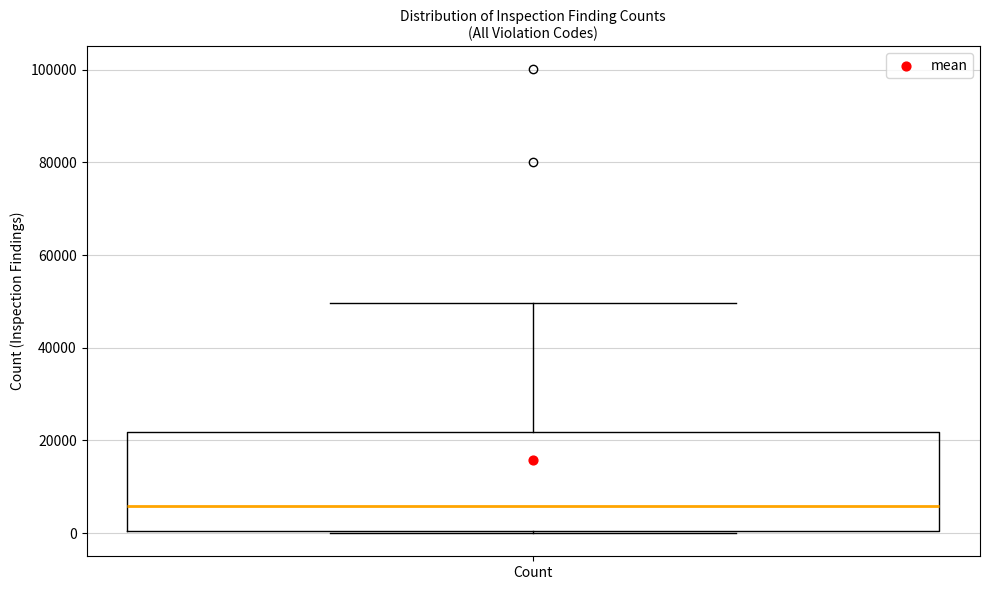

Where is the upper edge of the box for Count on the y-axis? The values are not printed on the chart, so give them approximately, as read against the axis.

22000